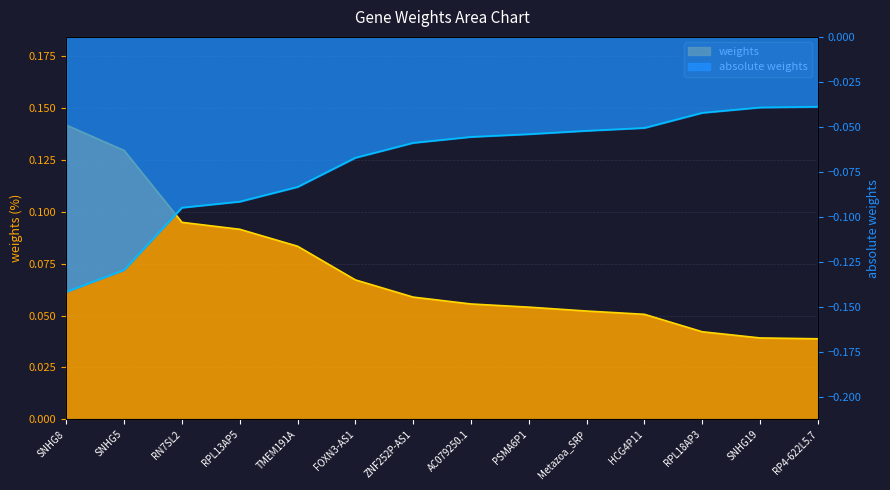

Reading left to right, list all the values displayed in this chart.

weights: 0.1	0.1	0.1	0.1	0.1	0.1	0.1	0.1	0.1	0.1	0.1	0.0	0.0	0.0
absolute weights: -0.1	-0.1	-0.1	-0.1	-0.1	-0.1	-0.1	-0.1	-0.1	-0.1	-0.1	-0.0	-0.0	-0.0